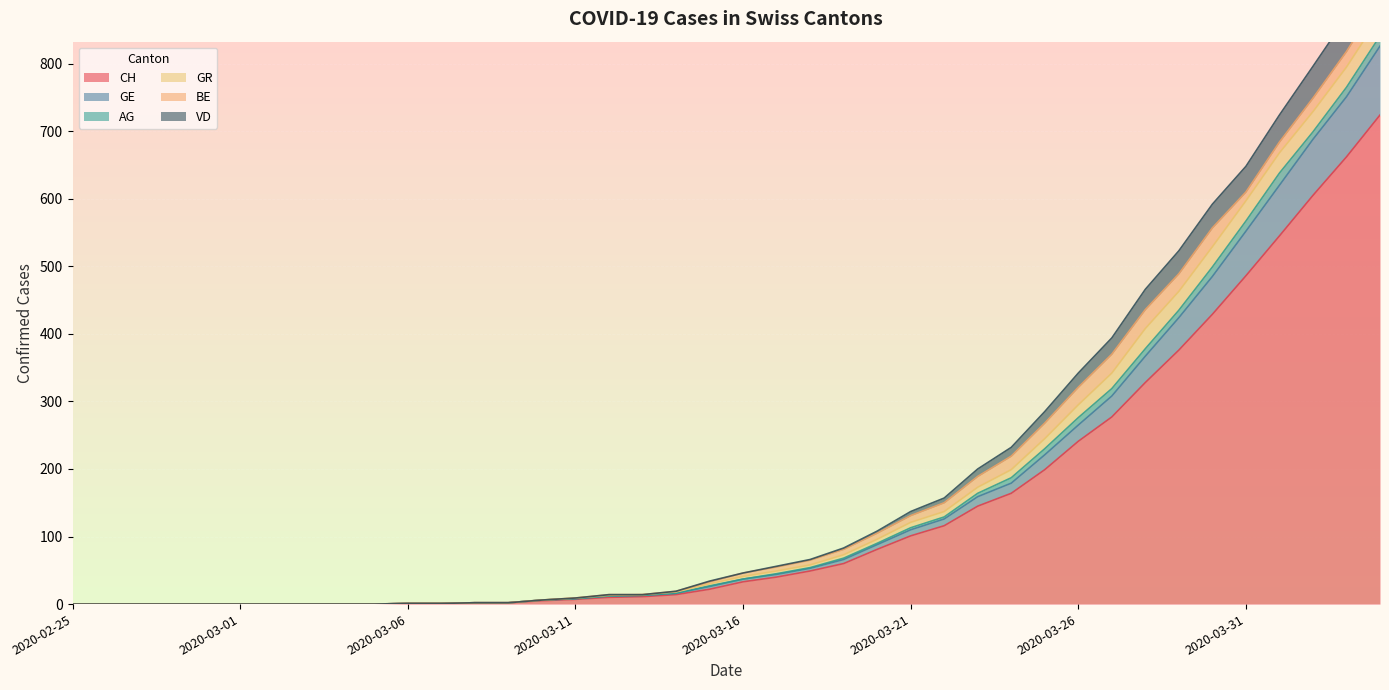

Which has a higher value, 2020-03-12 or 2020-03-18?

2020-03-18